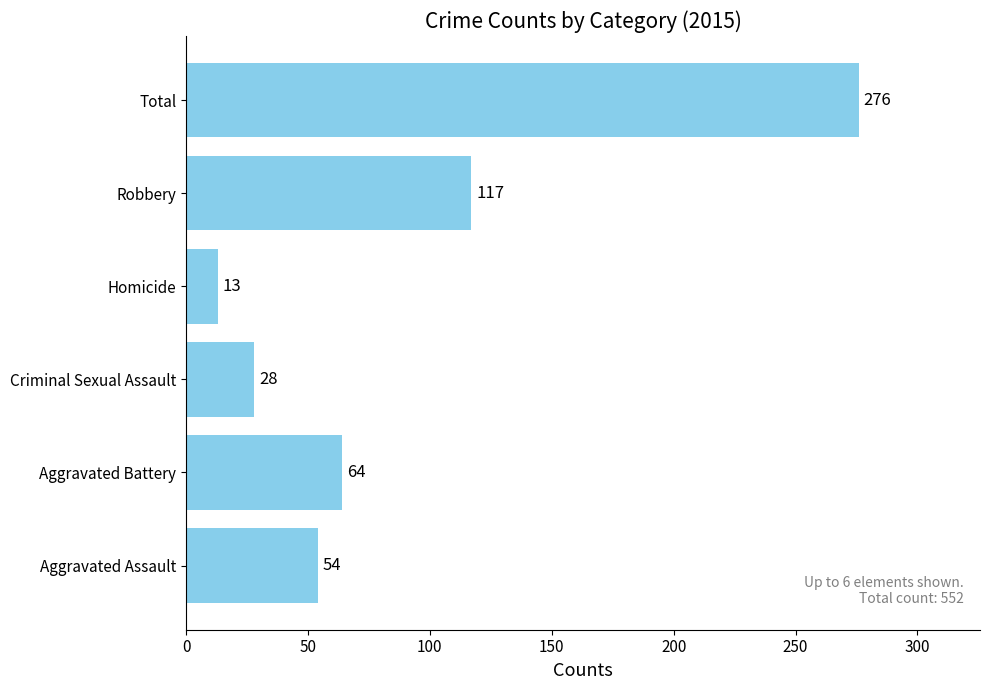

What is the sum of the values at Total and Aggravated Assault?

330